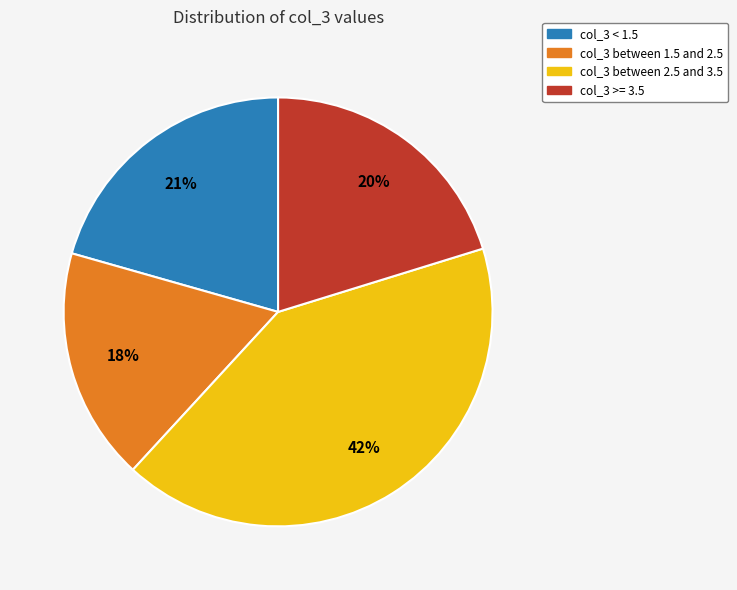

True or false: col_3 between 1.5 and 2.5 accounts for 6% of the total.

False